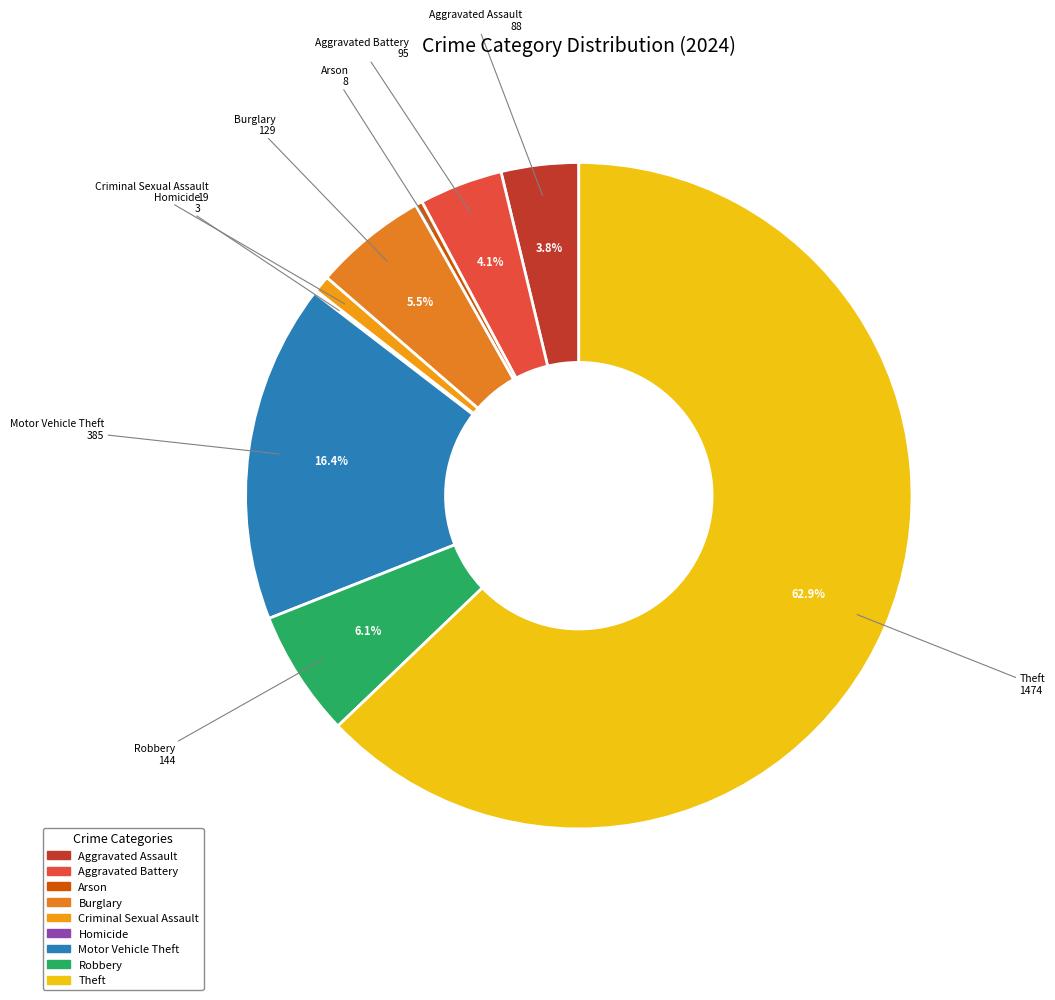

To the nearest percent, what is the combined percentage of Aggravated Battery and Criminal Sexual Assault?

5%